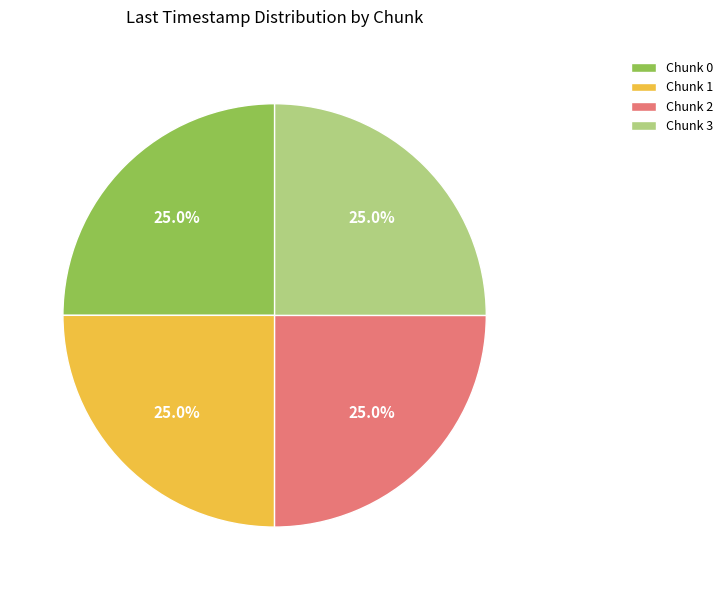

What percentage is the Chunk 1 slice, to the nearest percent?

25%